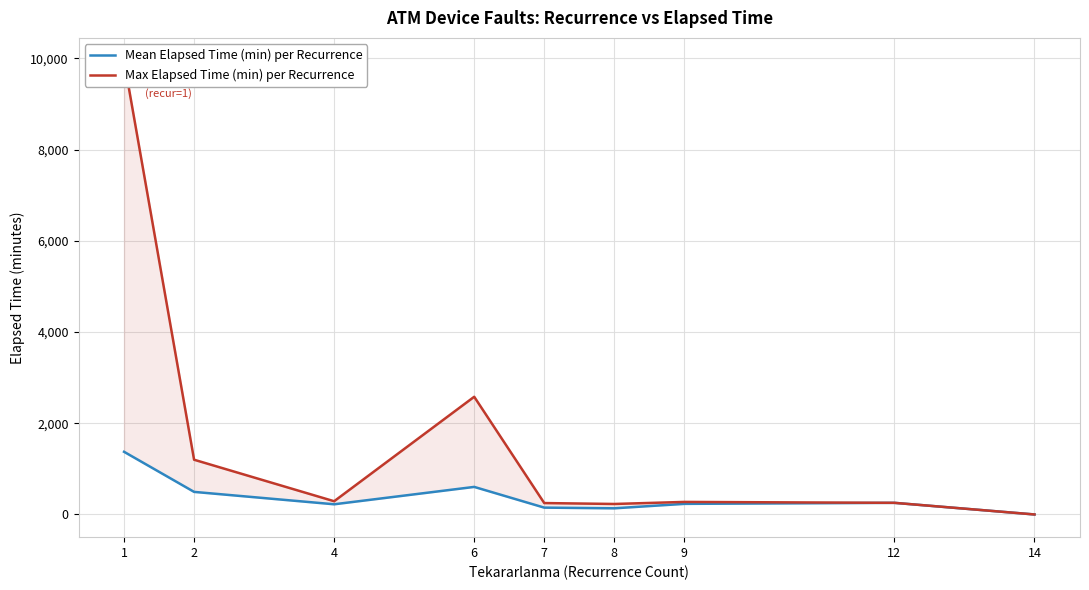

The Mean Elapsed Time (min) per Recurrence series shows 135.0 at 8. True or false?

True